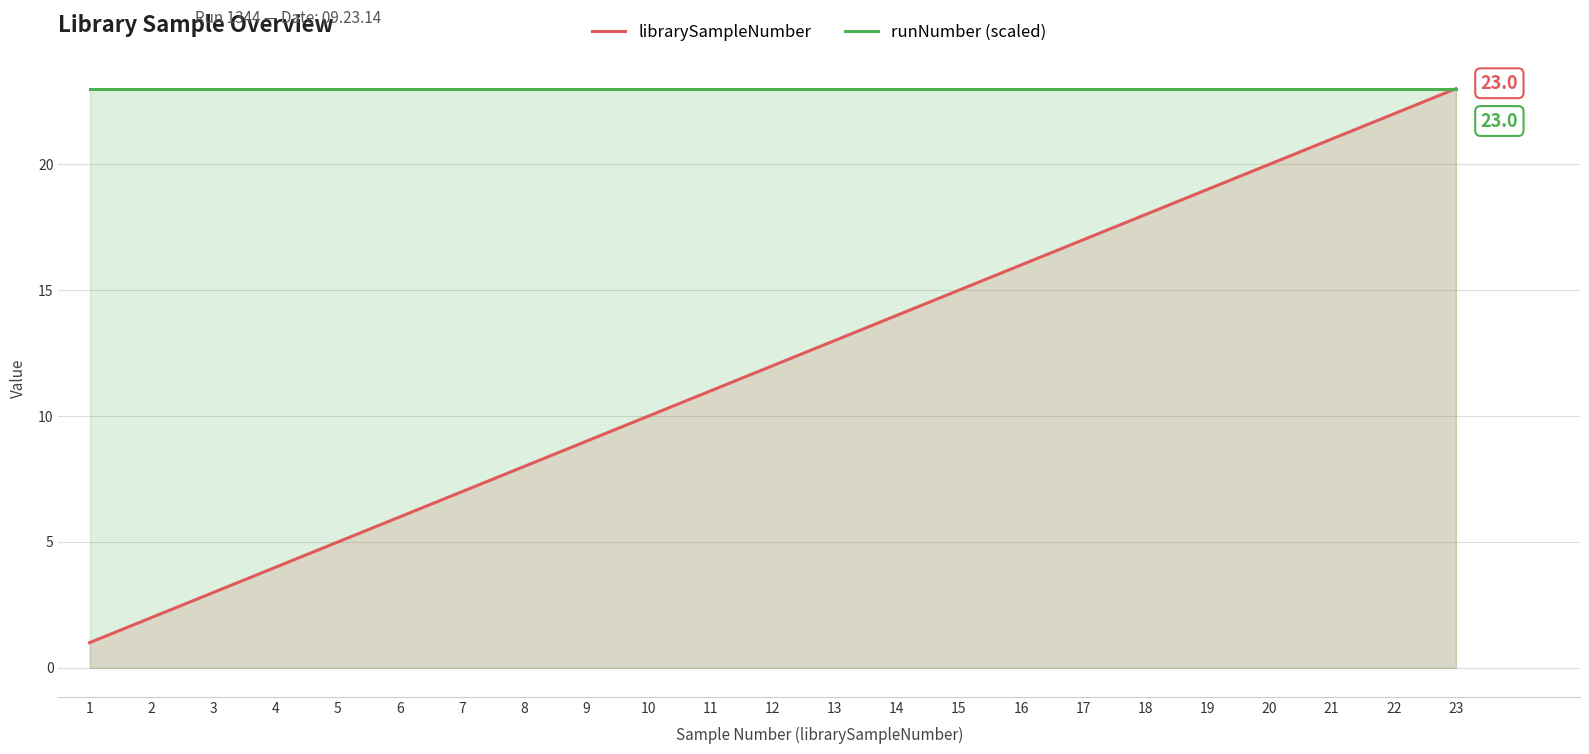

What is the value of the runNumber (scaled) point at the 5th from the left?

23